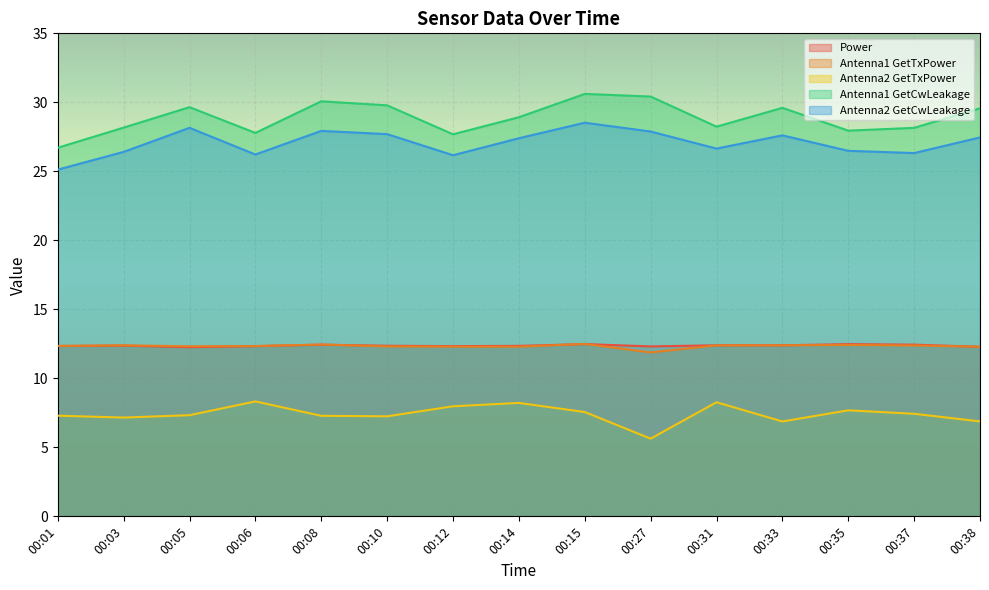

The Antenna2 GetCwLeakage series shows 28.2 at 00:05. True or false?

True